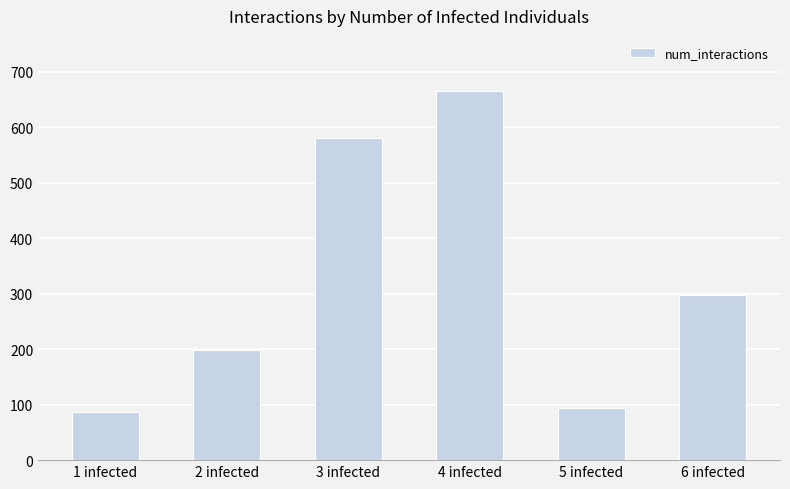

Which has a higher value, 2 infected or 3 infected?

3 infected